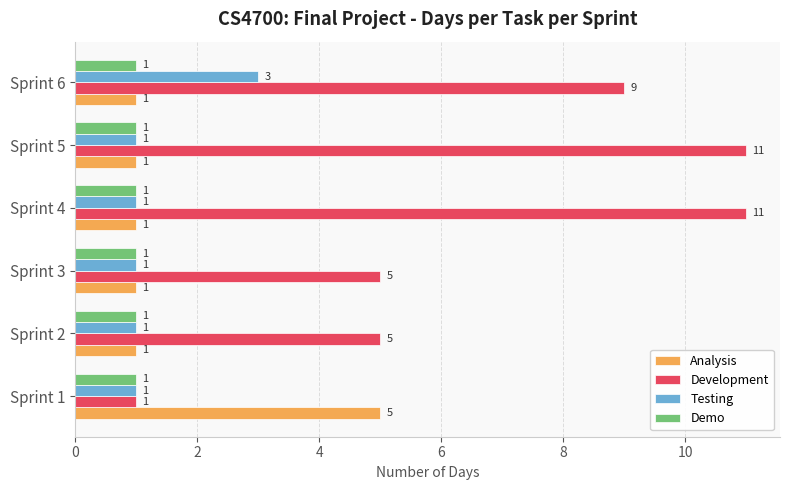

What are all the series names shown in the legend?

Analysis, Development, Testing, Demo